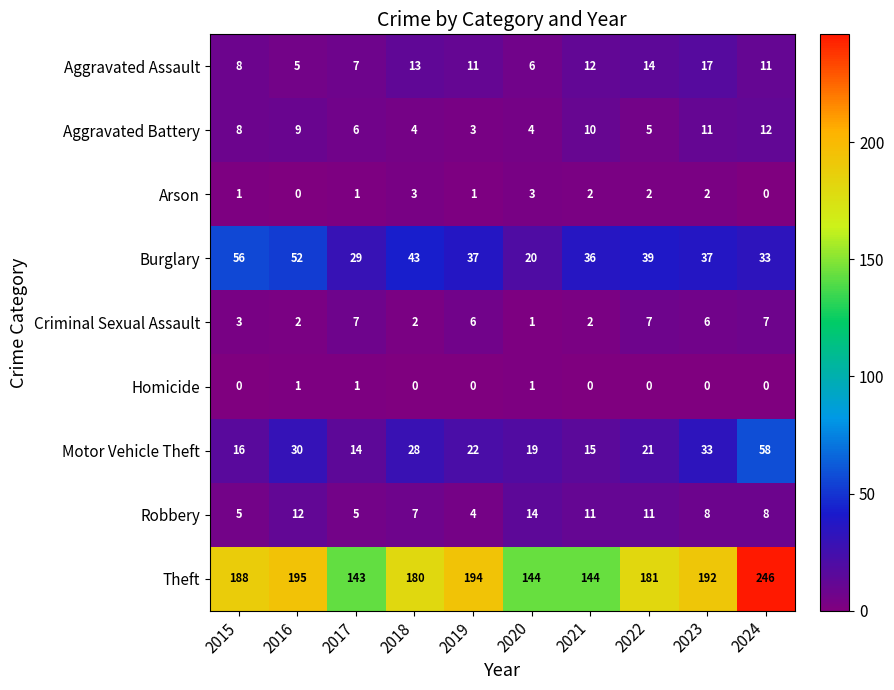

What is the total value across all series at 2020?

212